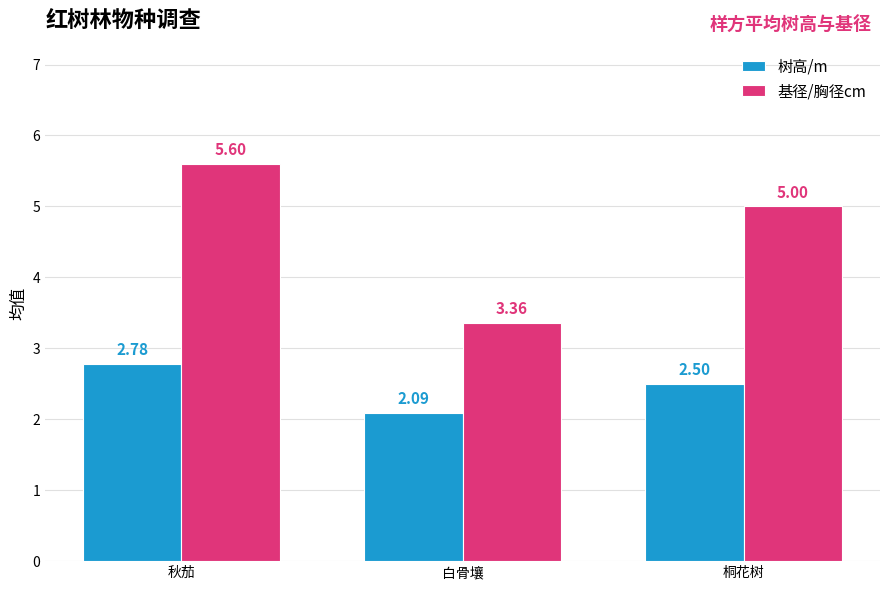

At 白骨壤, list the series in order from smallest to largest.

树高/m, 基径/胸径cm